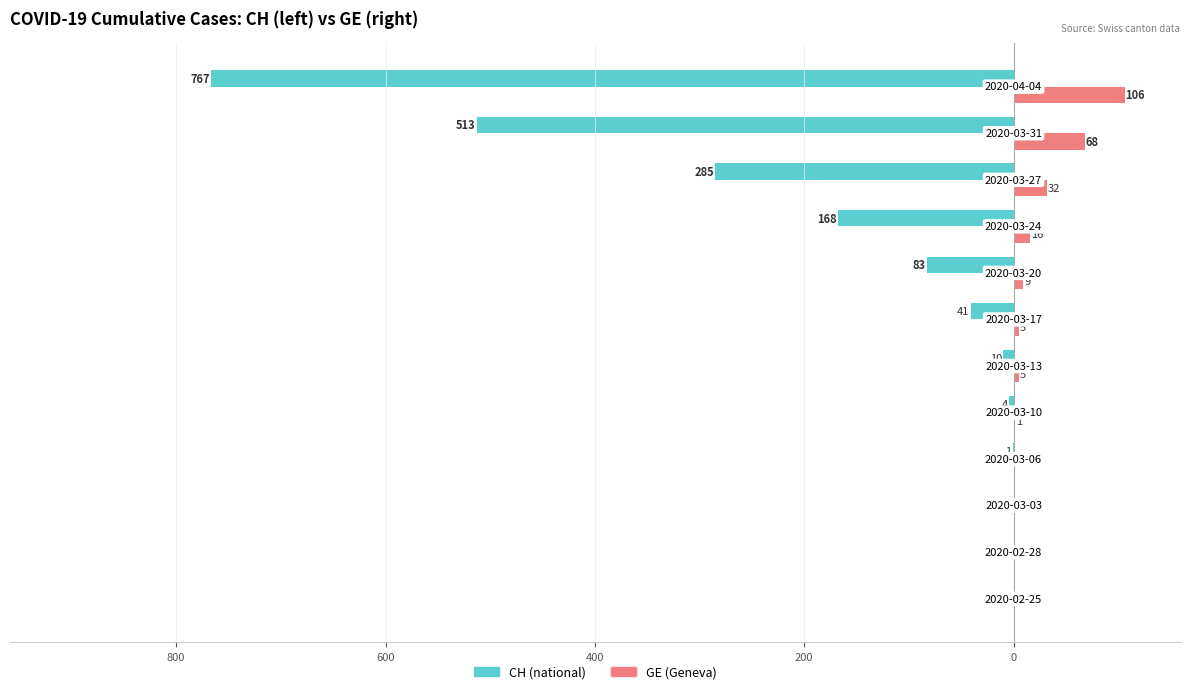

What are all the series names shown in the legend?

CH (national), GE (Geneva)